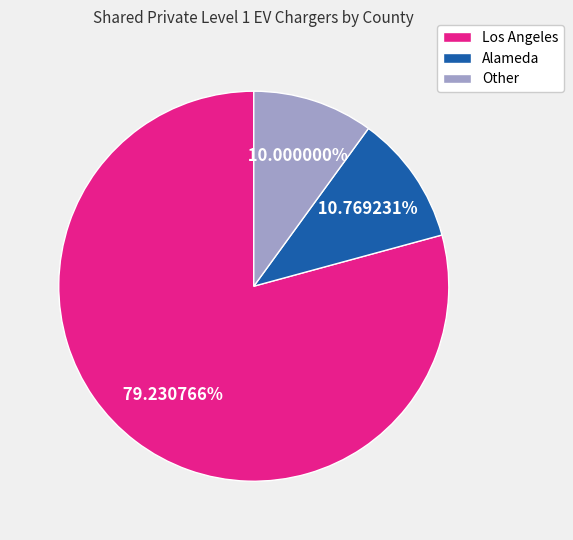

Is it true that Alameda is 22% of the pie?

False